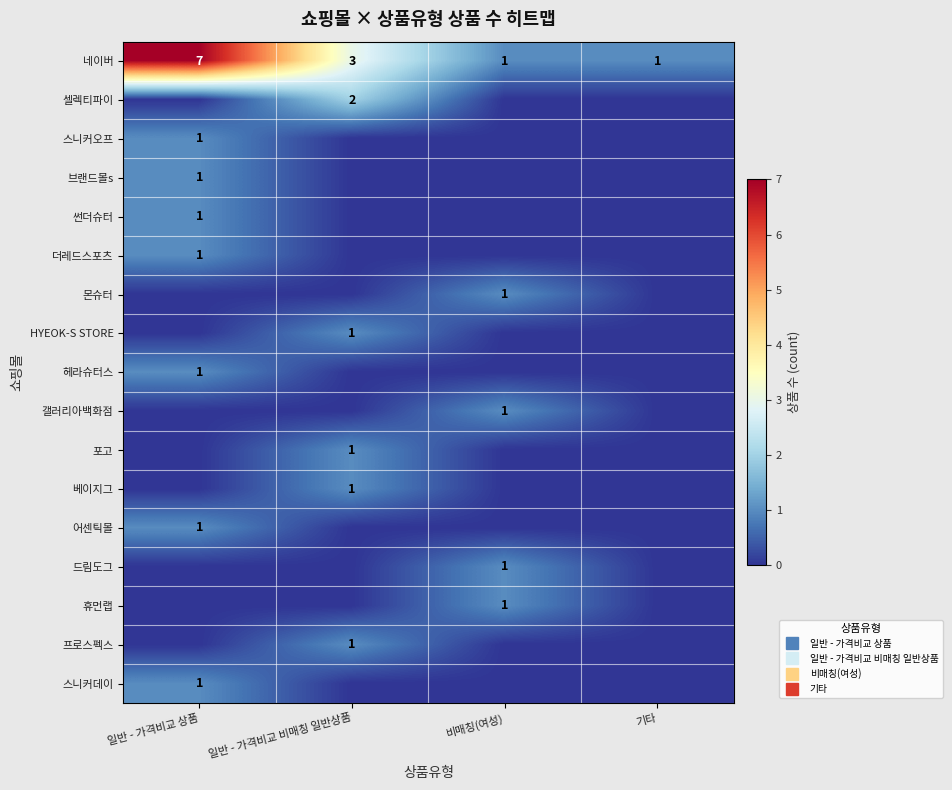

List the series in order of their peak value, highest first.

네이버, 셀렉티파이, 스니커오프, 브랜드몰s, 썬더슈터, 더레드스포츠, 몬슈터, HYEOK-S STORE, 헤라슈터스, 갤러리아백화점, 포고, 베이지그, 어센틱몰, 드림도그, 휴먼랩, 프로스펙스, 스니커데이